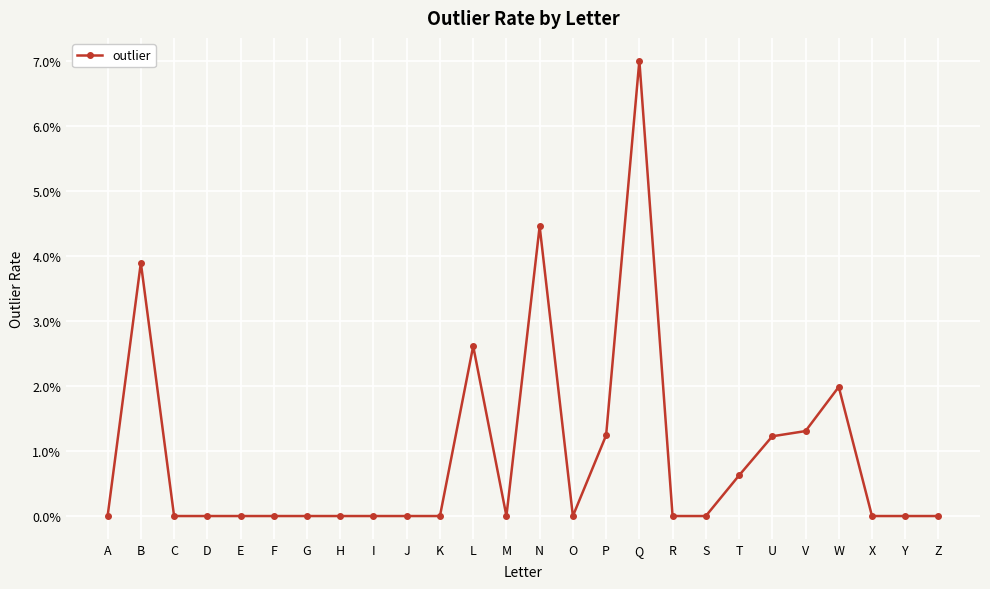

List the labels in order of value, largest first.

Q, N, B, L, W, V, P, U, T, A, C, D, E, F, G, H, I, J, K, M, O, R, S, X, Y, Z